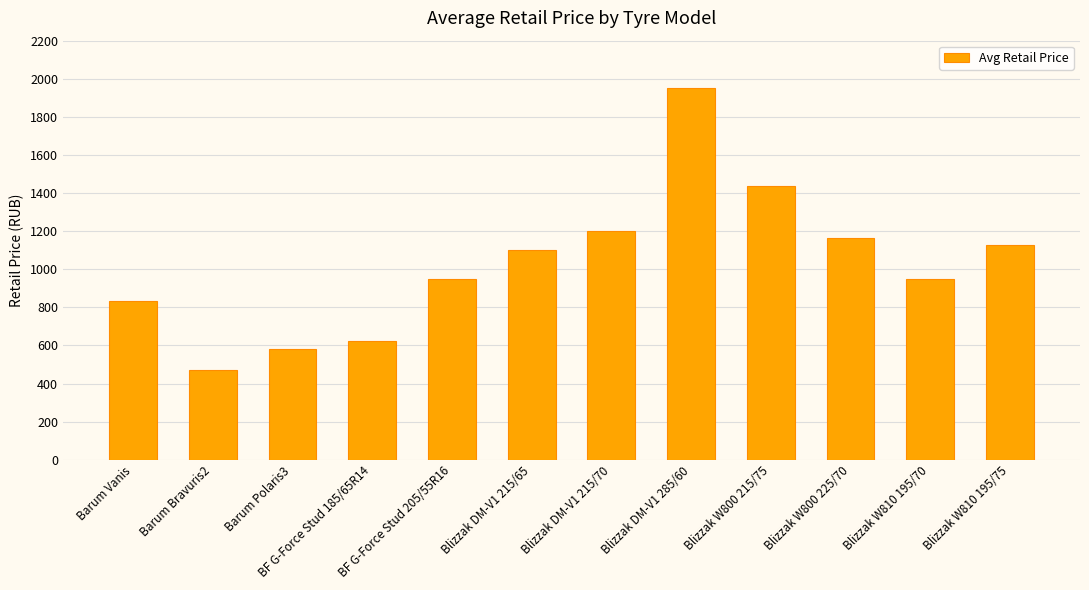

How many categories are shown in the chart?

12